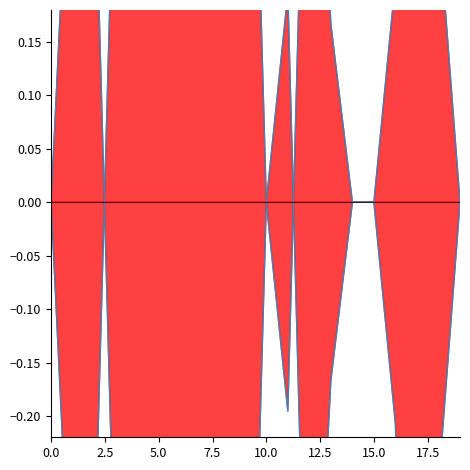

What is the spread (max minus min) of values at 5.0?

0.8